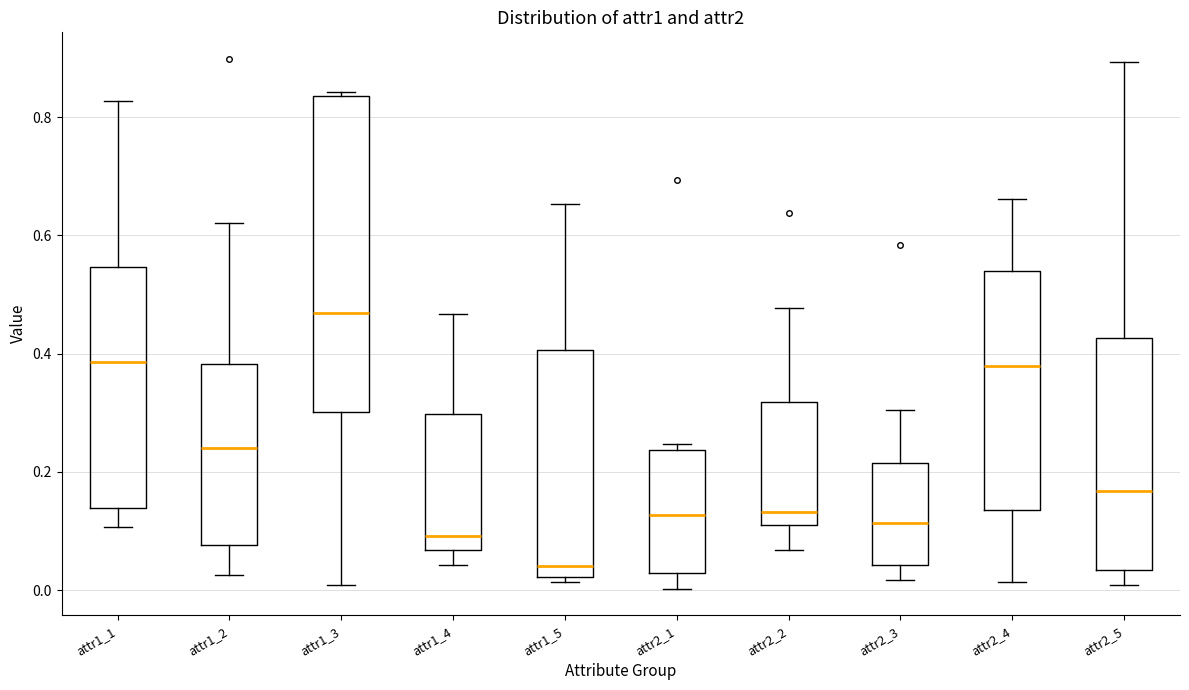

Where is the upper edge of the box for attr2_3 on the y-axis? The values are not printed on the chart, so give them approximately, as read against the axis.

0.22